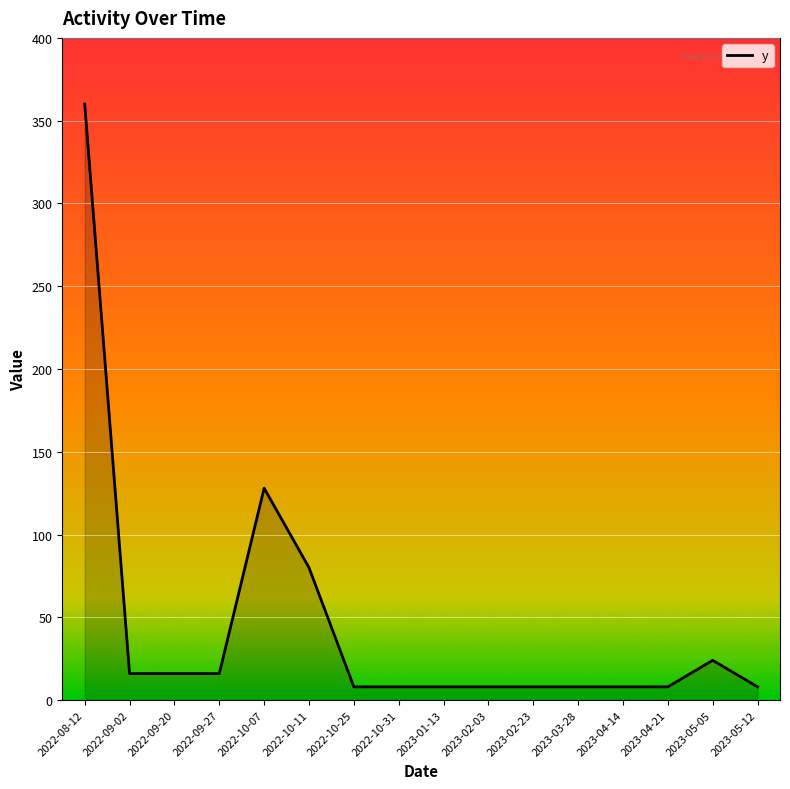

Is it true that the value at 2022-10-31 is 8?

True